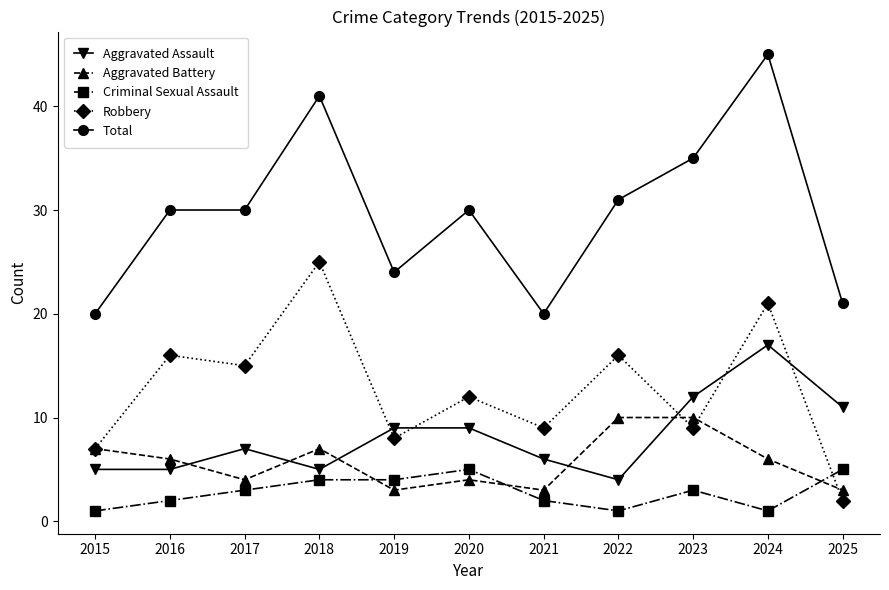

List the series in order of their peak value, highest first.

Total, Robbery, Aggravated Assault, Aggravated Battery, Criminal Sexual Assault